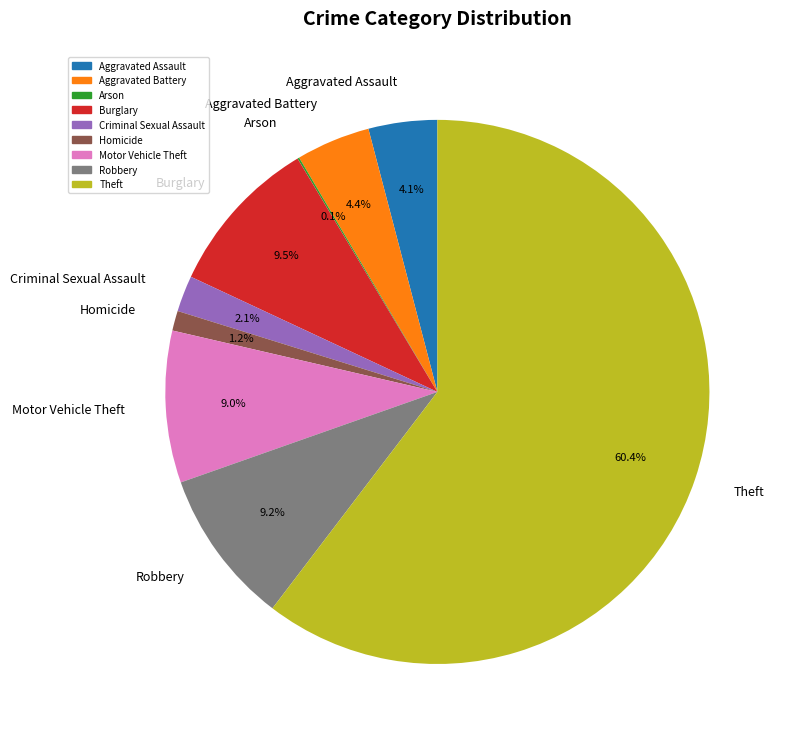

Is the sum of Homicide and Theft greater than half?

Yes